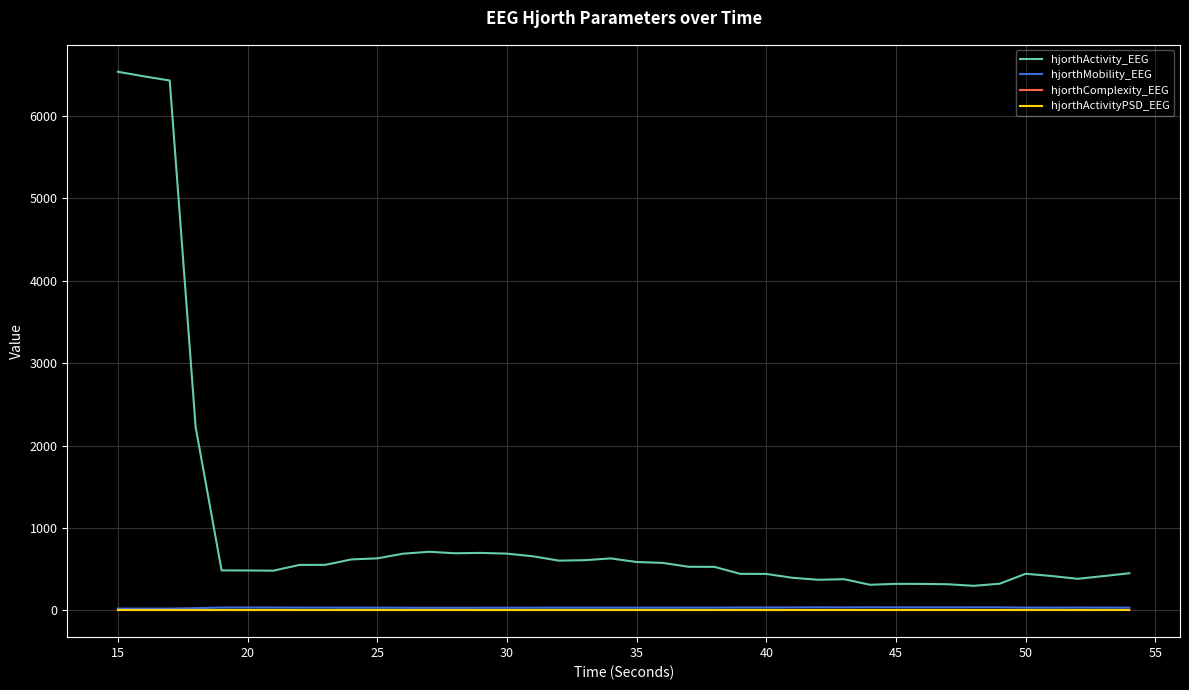

What is the minimum value for hjorthActivity_EEG?

296.4